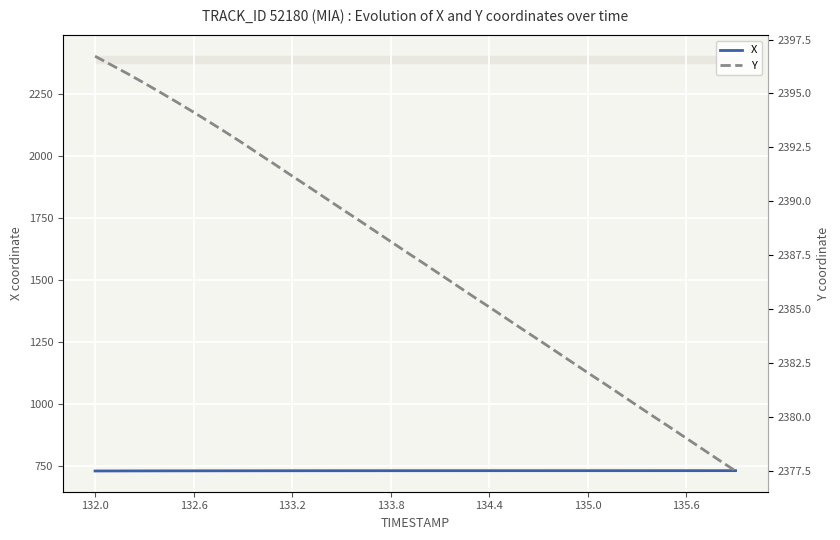

The value of X at 132.0 is 508.5. True or false?

False